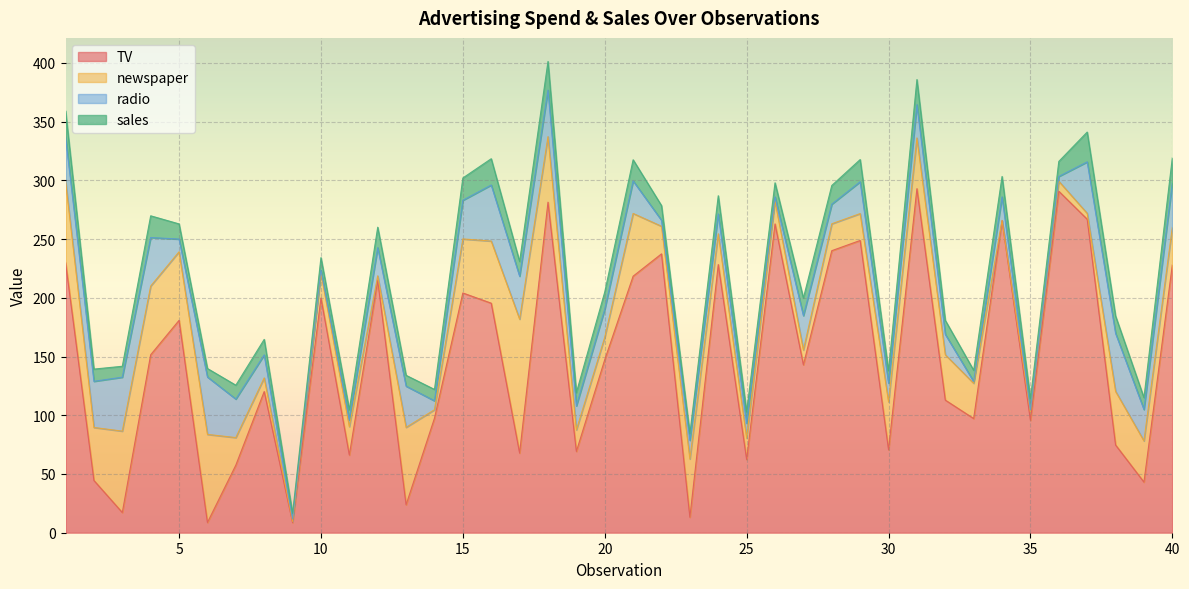

How many intersections are there between sales and newspaper?

10